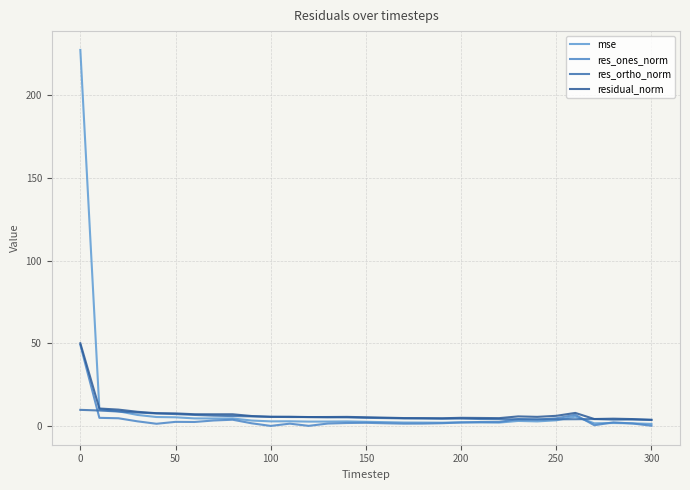

Is this an area chart (filled region under the line)?

No